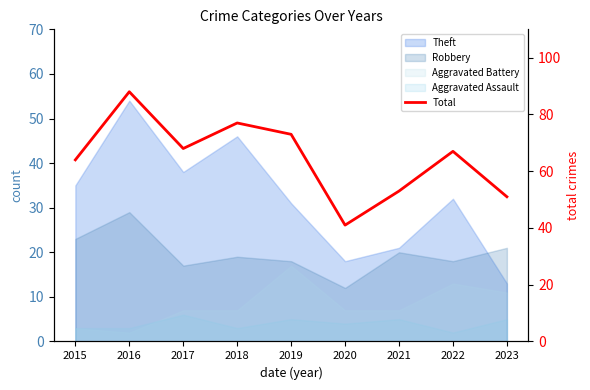

How many interior local peaks (higher than both neighbors) does the data have?

3